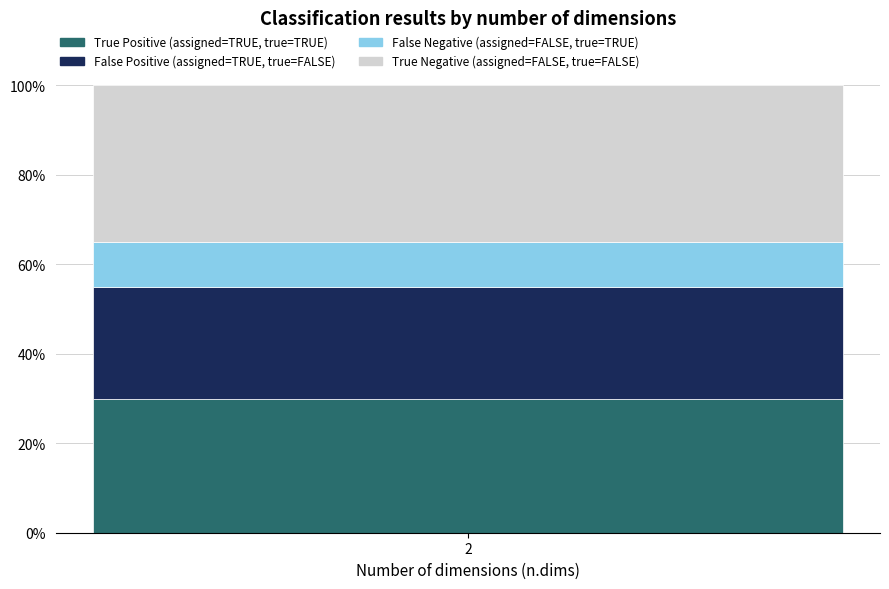

Are the bars horizontal?

No